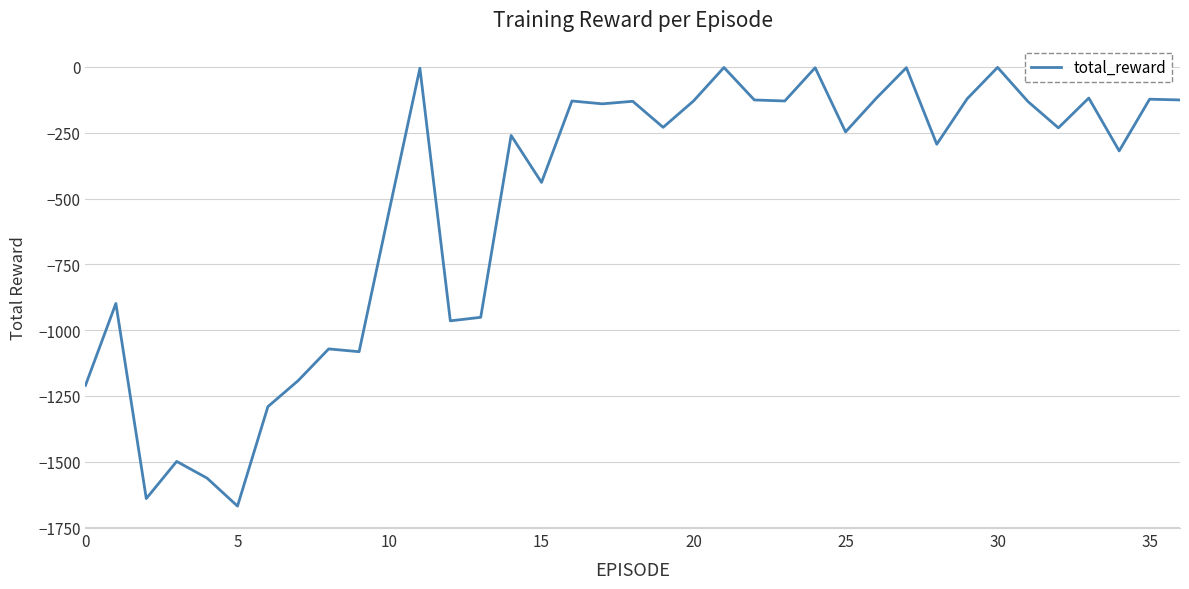

What is the minimum value shown in the chart?

-1668.7